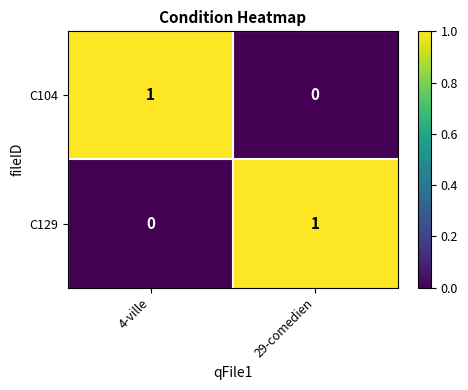

At 29-comedien, list the series in order from smallest to largest.

C104, C129